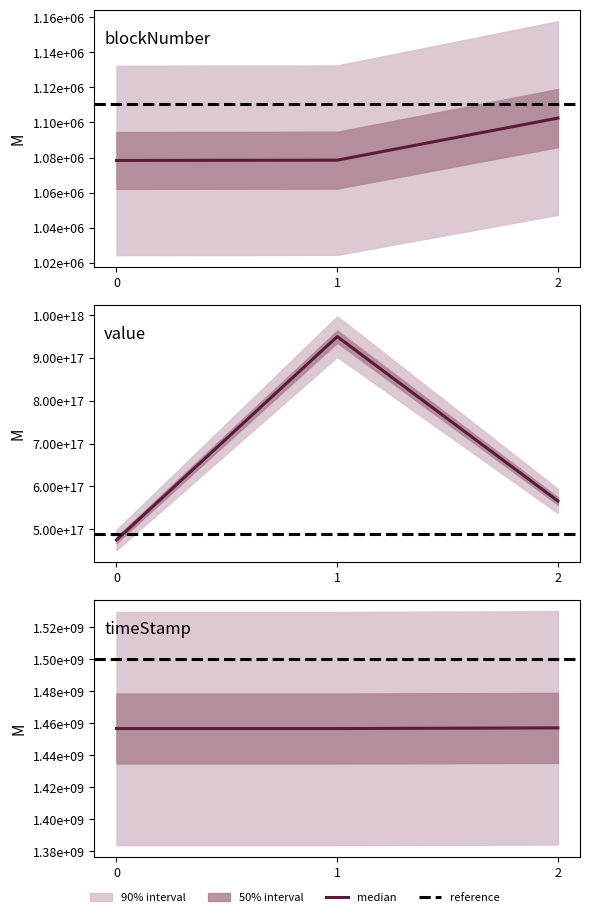

What is the spread (max minus min) of values at 1?

949999999998921472